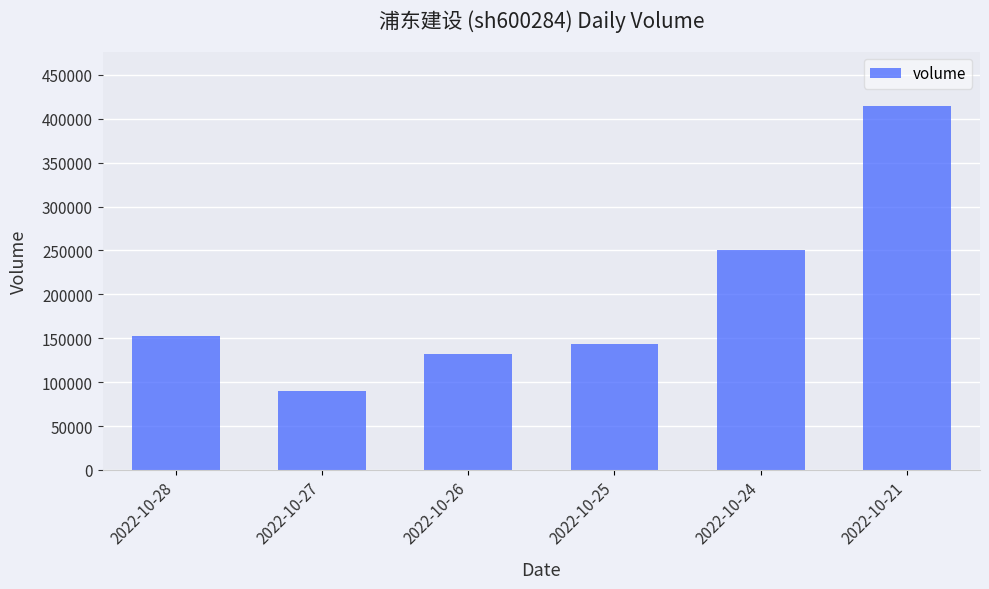

Between 2022-10-26 and 2022-10-21, which is larger?

2022-10-21